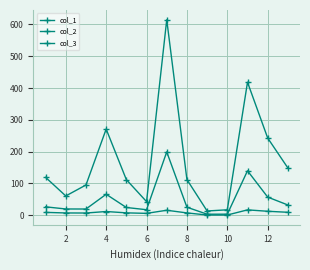

Which category has the lowest value in the col_2 series?

8